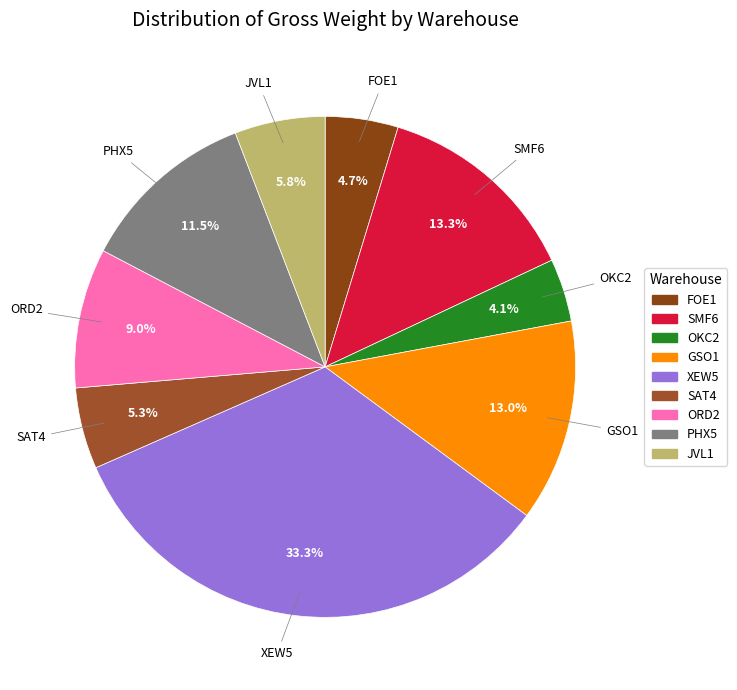

The PHX5 slice represents 18% of the pie. True or false?

False